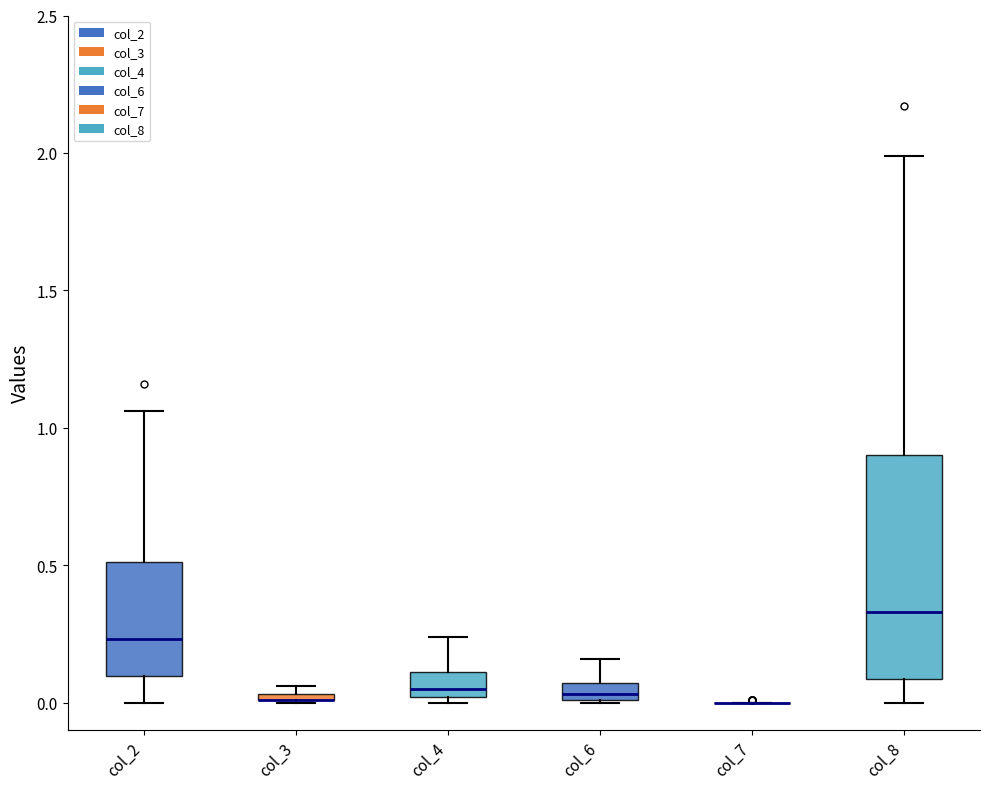

Where is the lower edge of the box for col_2 on the y-axis? The values are not printed on the chart, so give them approximately, as read against the axis.

0.10